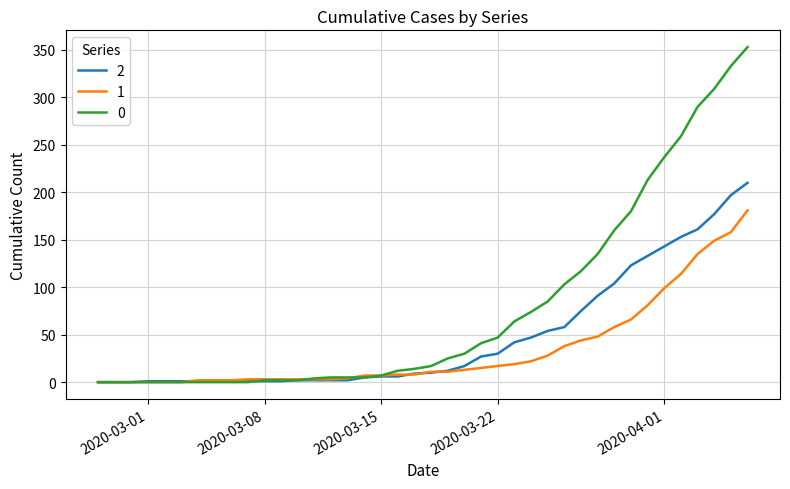

What is the greatest value displayed?

353